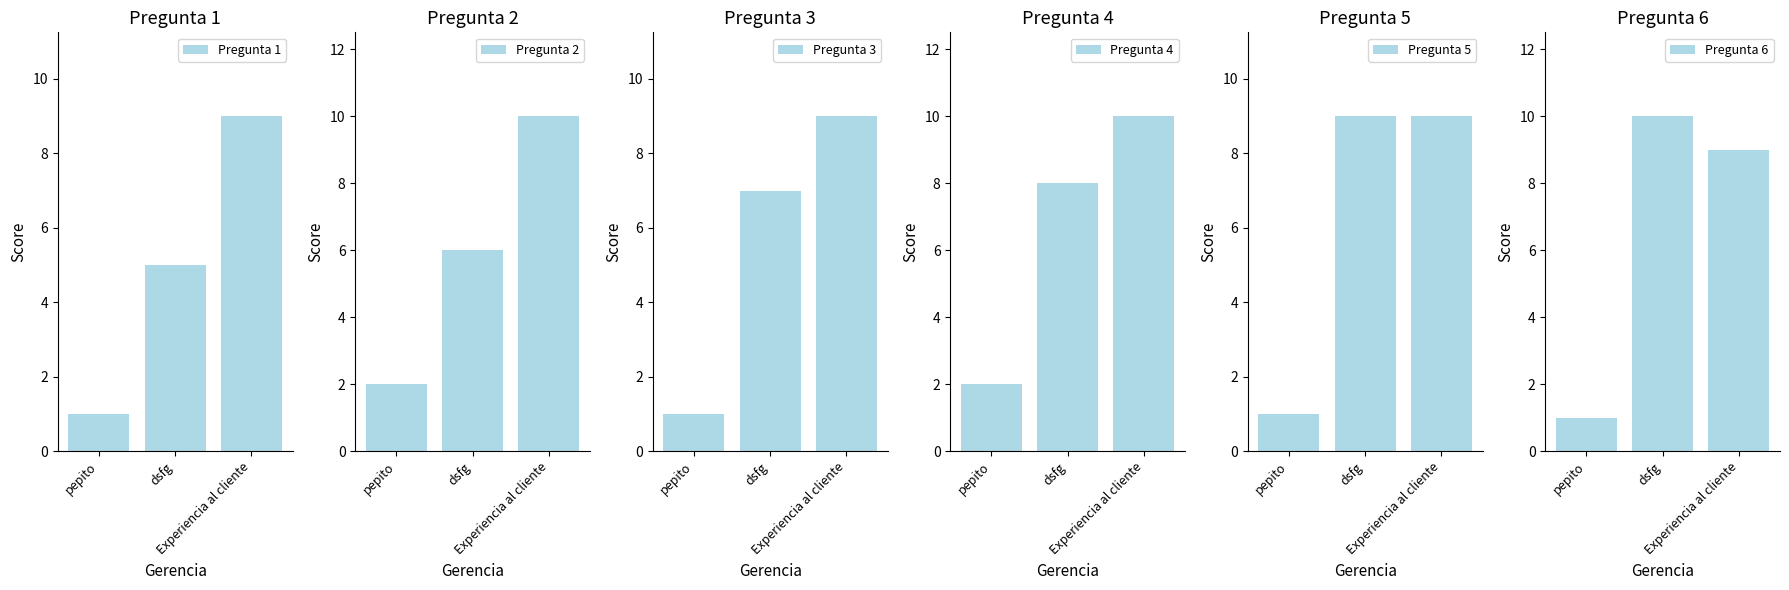

Reading right to left, transcribe all the data shown in this chart.

Pregunta 1: Experiencia al cliente=9	dsfg=5	pepito=1
Pregunta 2: Experiencia al cliente=10	dsfg=6	pepito=2
Pregunta 3: Experiencia al cliente=9	dsfg=7	pepito=1
Pregunta 4: Experiencia al cliente=10	dsfg=8	pepito=2
Pregunta 5: Experiencia al cliente=9	dsfg=9	pepito=1
Pregunta 6: Experiencia al cliente=9	dsfg=10	pepito=1